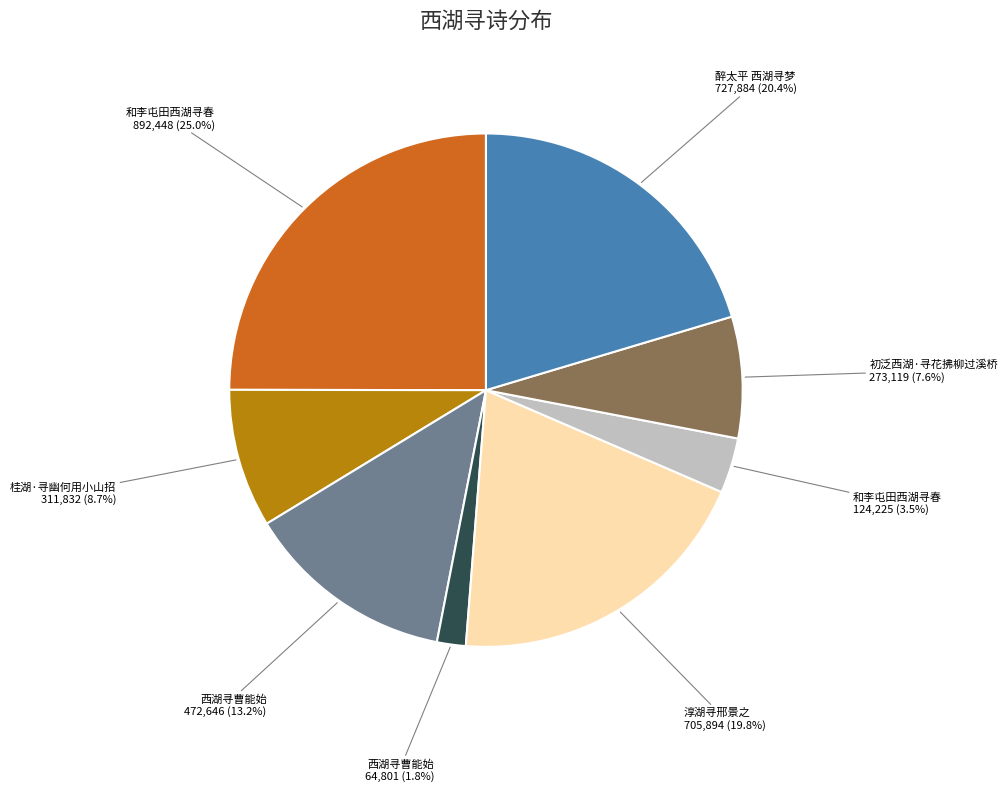

Does any single category account for the majority?

No